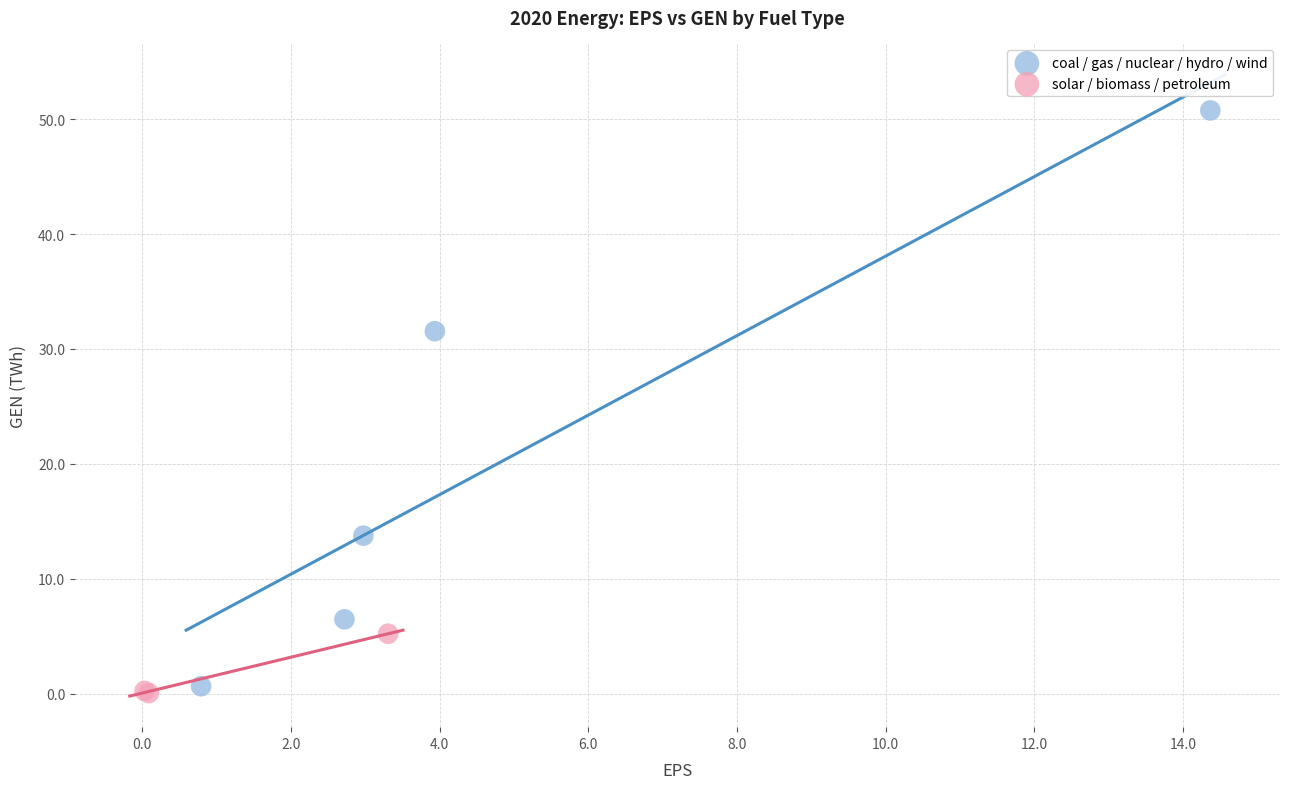

Which series has the widest spread of Y values?

coal / gas / nuclear / hydro / wind